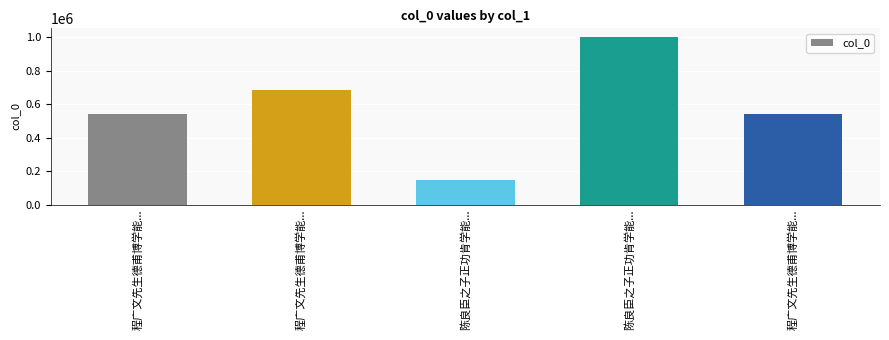

What is the minimum value shown in the chart?

148417